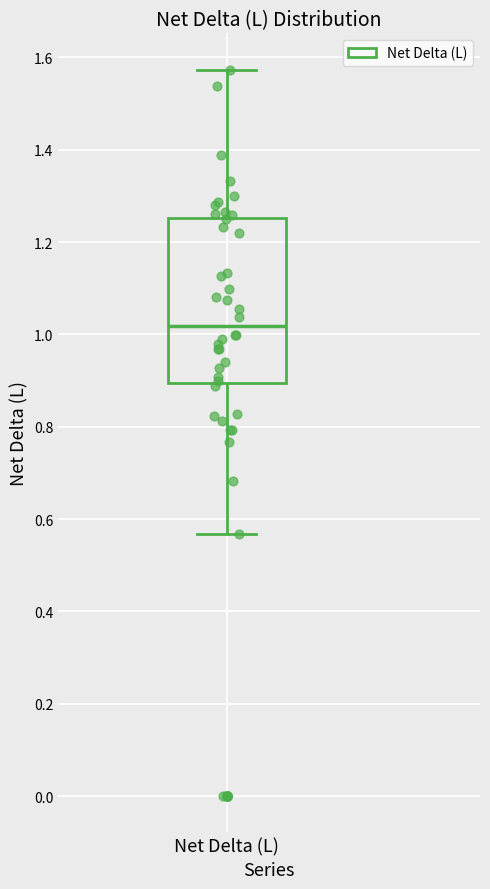

Read this box plot against the y-axis: the position of the median line, the range covered by the box, and the ends of both whiskers. The values are not printed on the chart, so give them approximately, as read against the axis.

median 1.02, box 0.90 to 1.26, whiskers 0.56 to 1.58